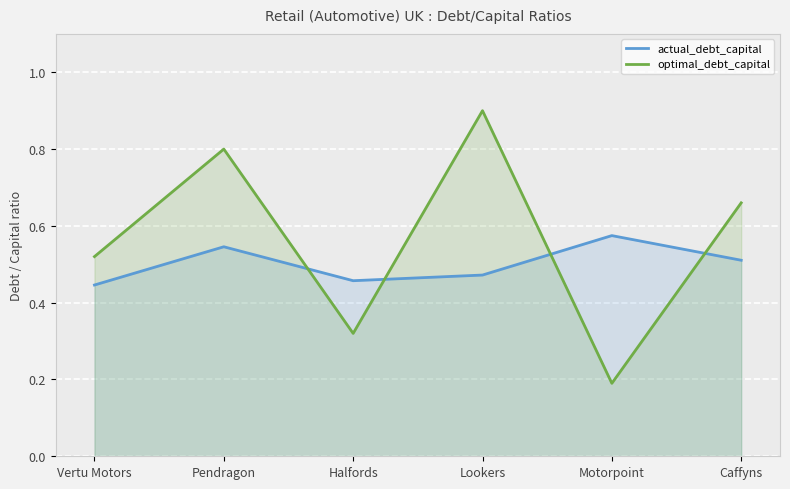

The optimal_debt_capital series shows 0.9 at Lookers. True or false?

True